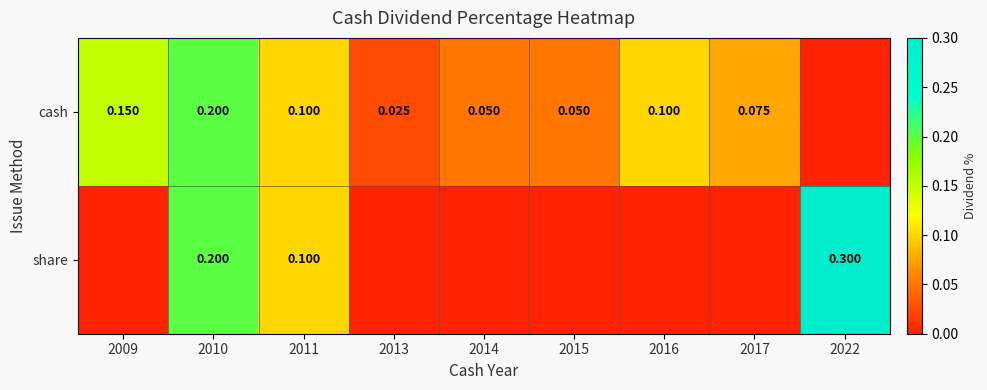

What is the spread (max minus min) of values at 2016?

0.1